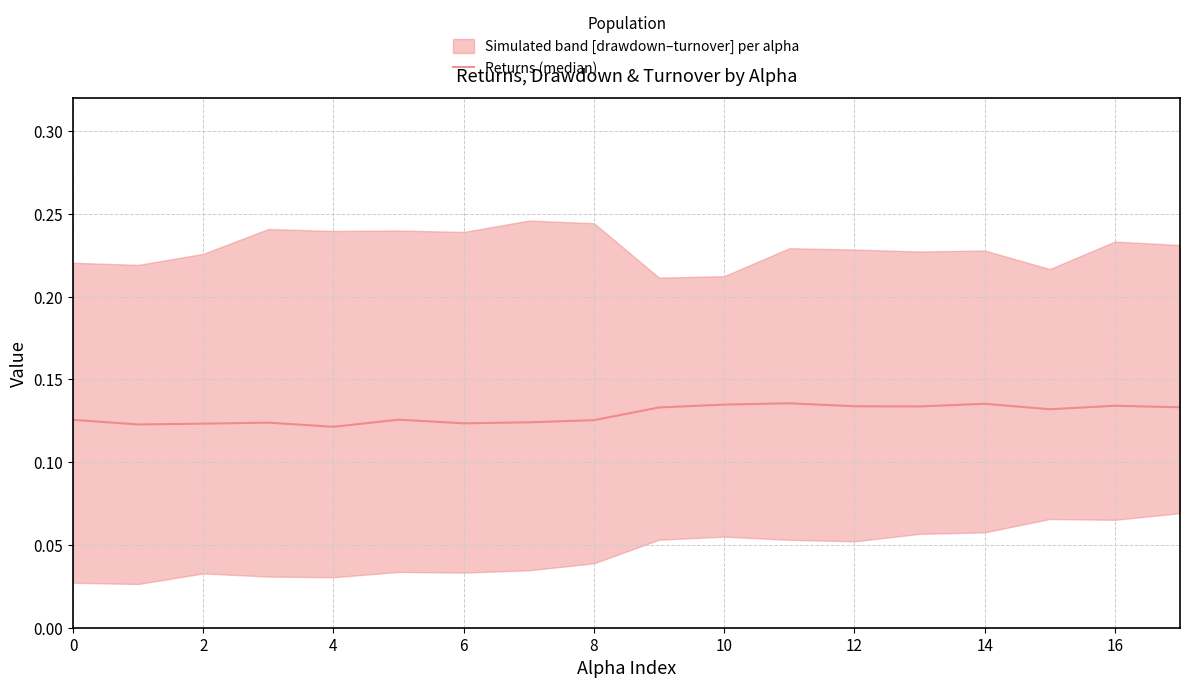

What is the sum of the values at 6 and 13?

0.3